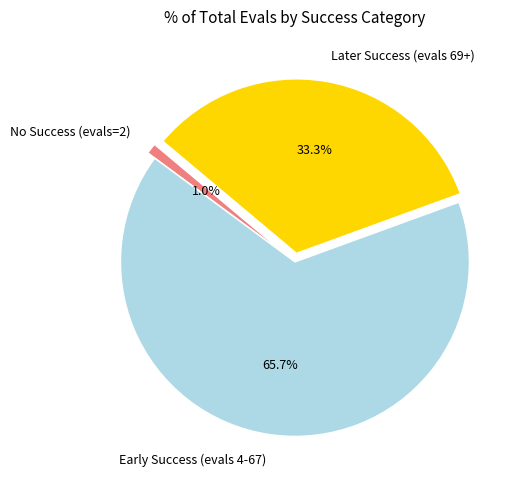

How many slices are in this pie chart?

3